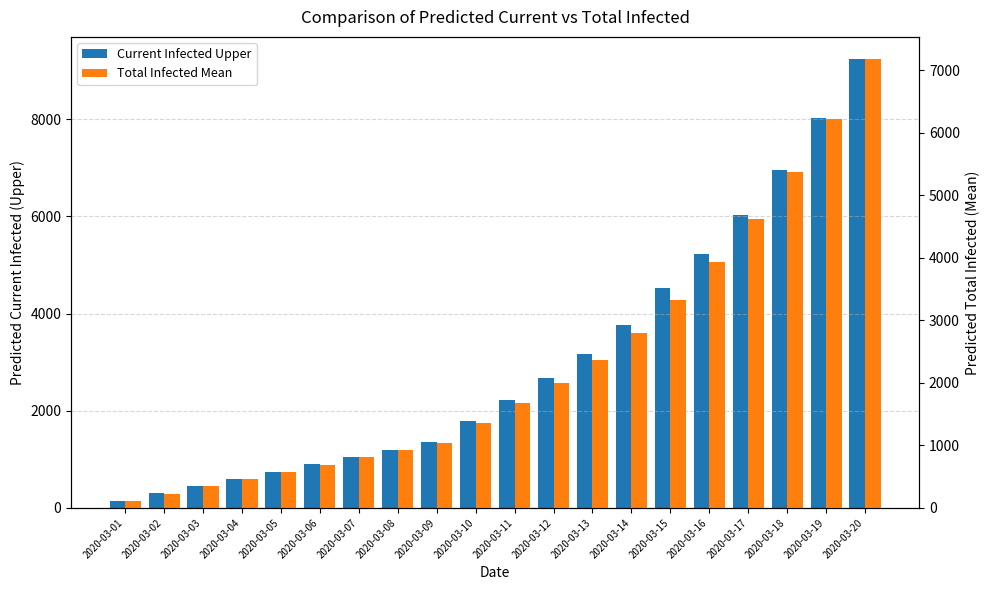

True or false: Current Infected Upper has a value of 245 at 2020-03-04.

False